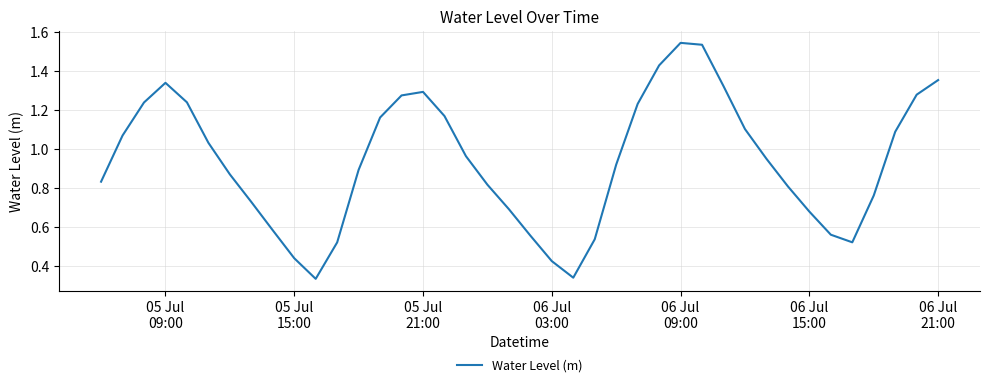

Is this an area chart (filled region under the line)?

No